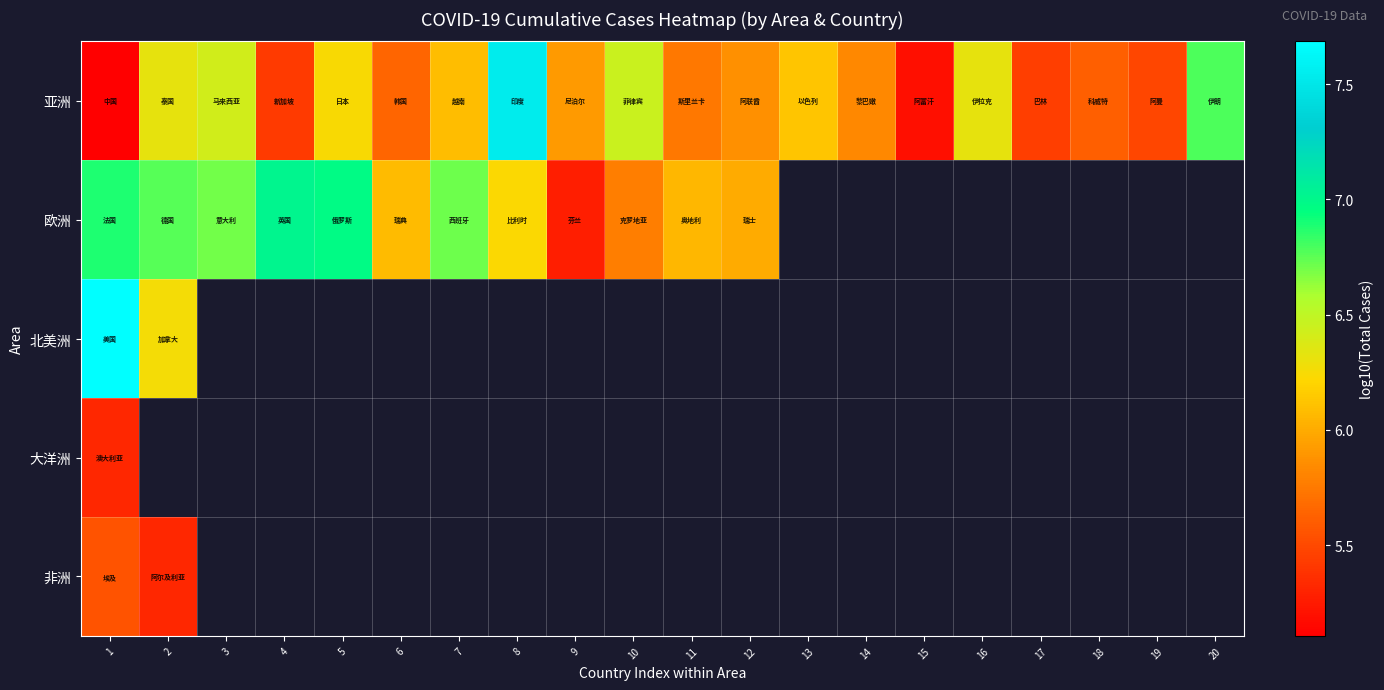

Which series has the largest total across all categories?

亚洲